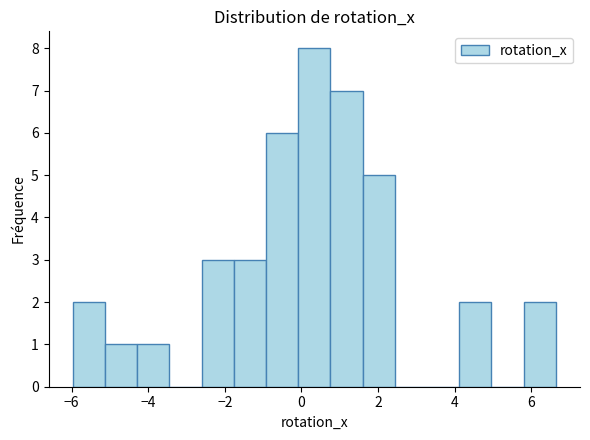

Reading left to right, list every bar in this chart as the range it spans on the x-axis followed by its height. Neither the bar edges nor the heights are printed on the chart, so give them approximately, as read against the axes.

-6.0 to -5.2: 2
-5.2 to -4.2: 1
-4.2 to -3.4: 1
-3.4 to -2.6: 0
-2.6 to -1.8: 3
-1.8 to -1.0: 3
-1.0 to 0.0: 6
0.0 to 0.8: 8
0.8 to 1.6: 7
1.6 to 2.4: 5
2.4 to 3.2: 0
3.2 to 4.2: 0
4.2 to 5.0: 2
5.0 to 5.8: 0
5.8 to 6.6: 2